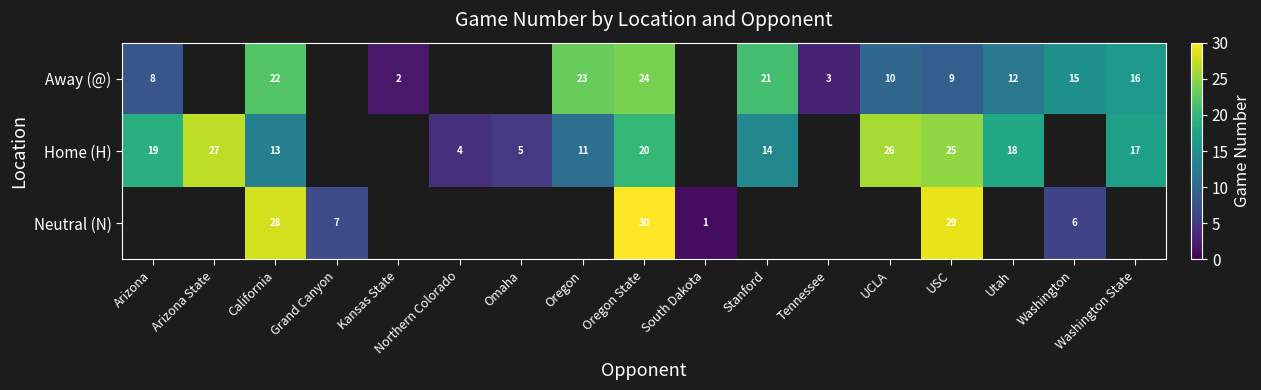

The value of Neutral (N) at California is 10. True or false?

False